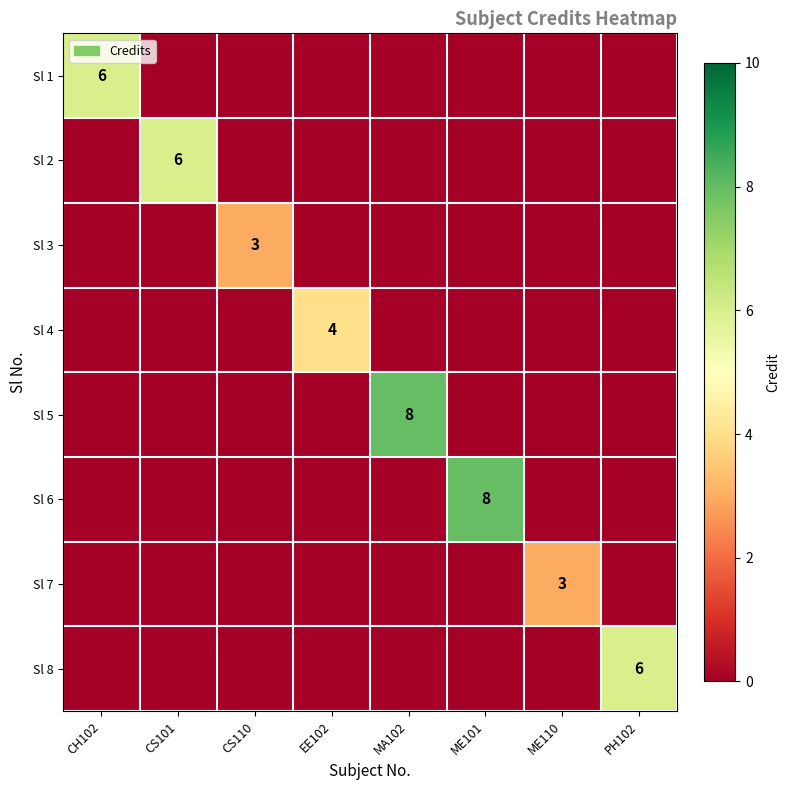

Is it true that Sl 3 equals 3 at CS110?

True